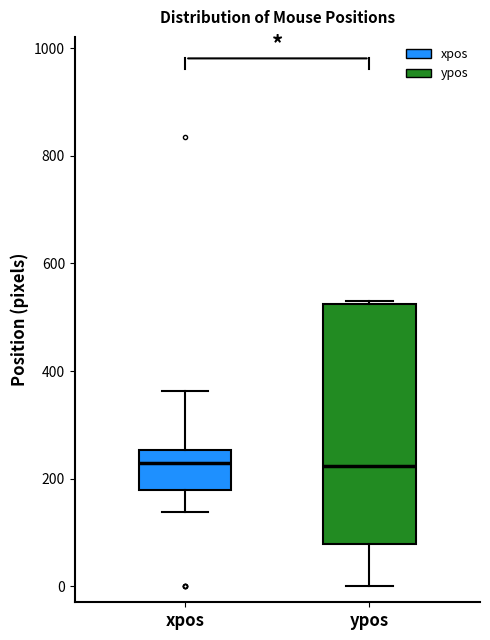

Where is the upper edge of the box for ypos on the y-axis? The values are not printed on the chart, so give them approximately, as read against the axis.

520